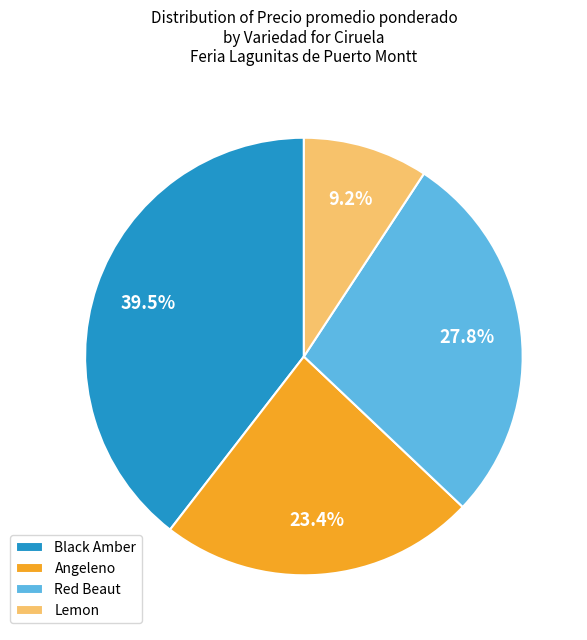

Rank the categories by value from highest to lowest.

Black Amber, Red Beaut, Angeleno, Lemon